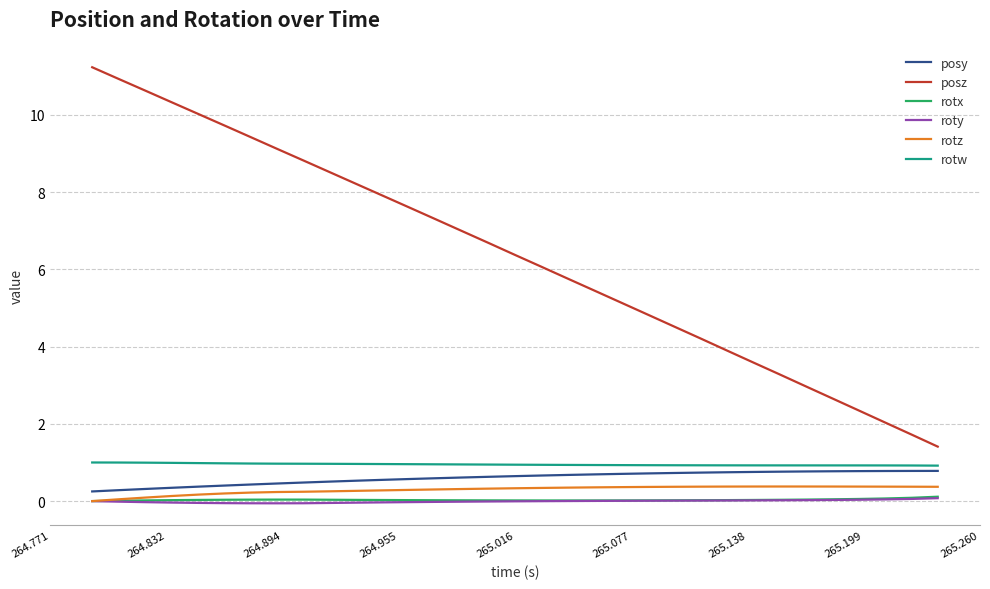

True or false: posz and rotz intersect in this chart.

False